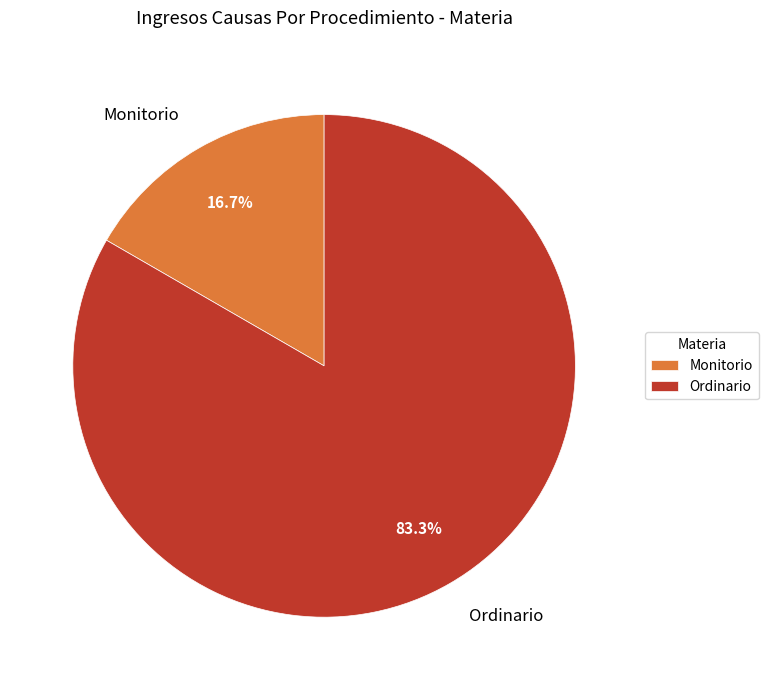

What is the smallest slice in the pie chart?

Monitorio